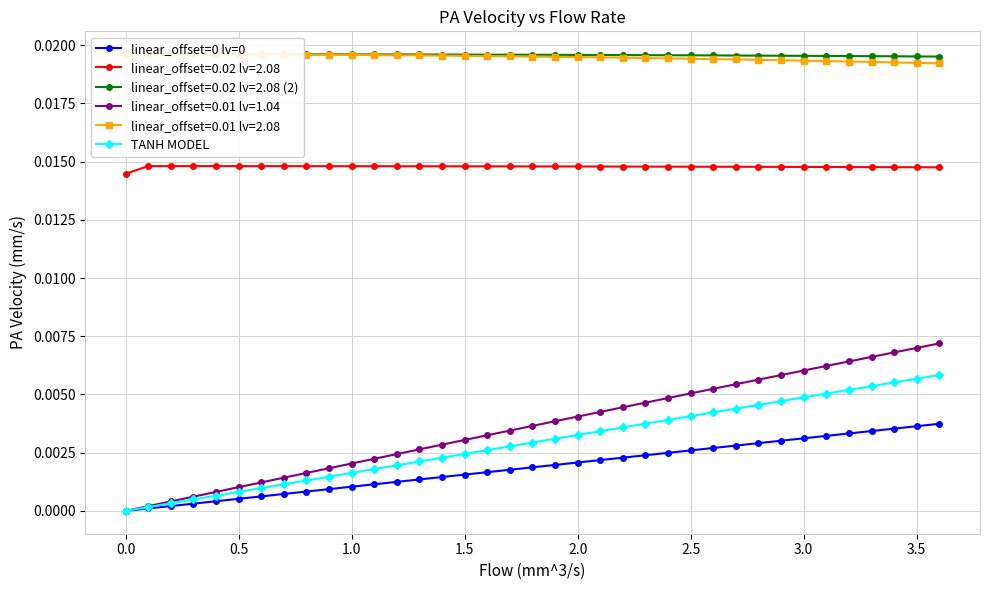

True or false: linear_offset=0 lv=0 and TANH MODEL cross at least once.

False